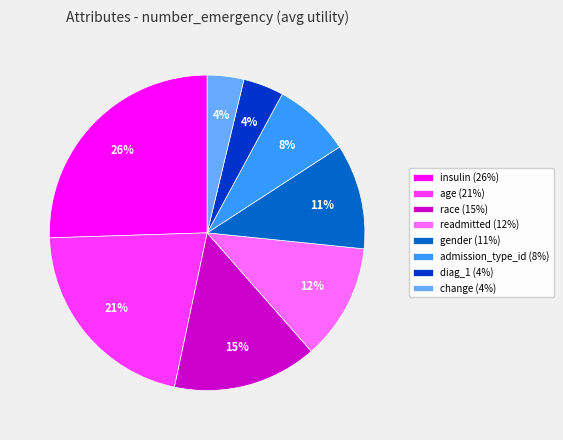

How many segments does this pie chart have?

8